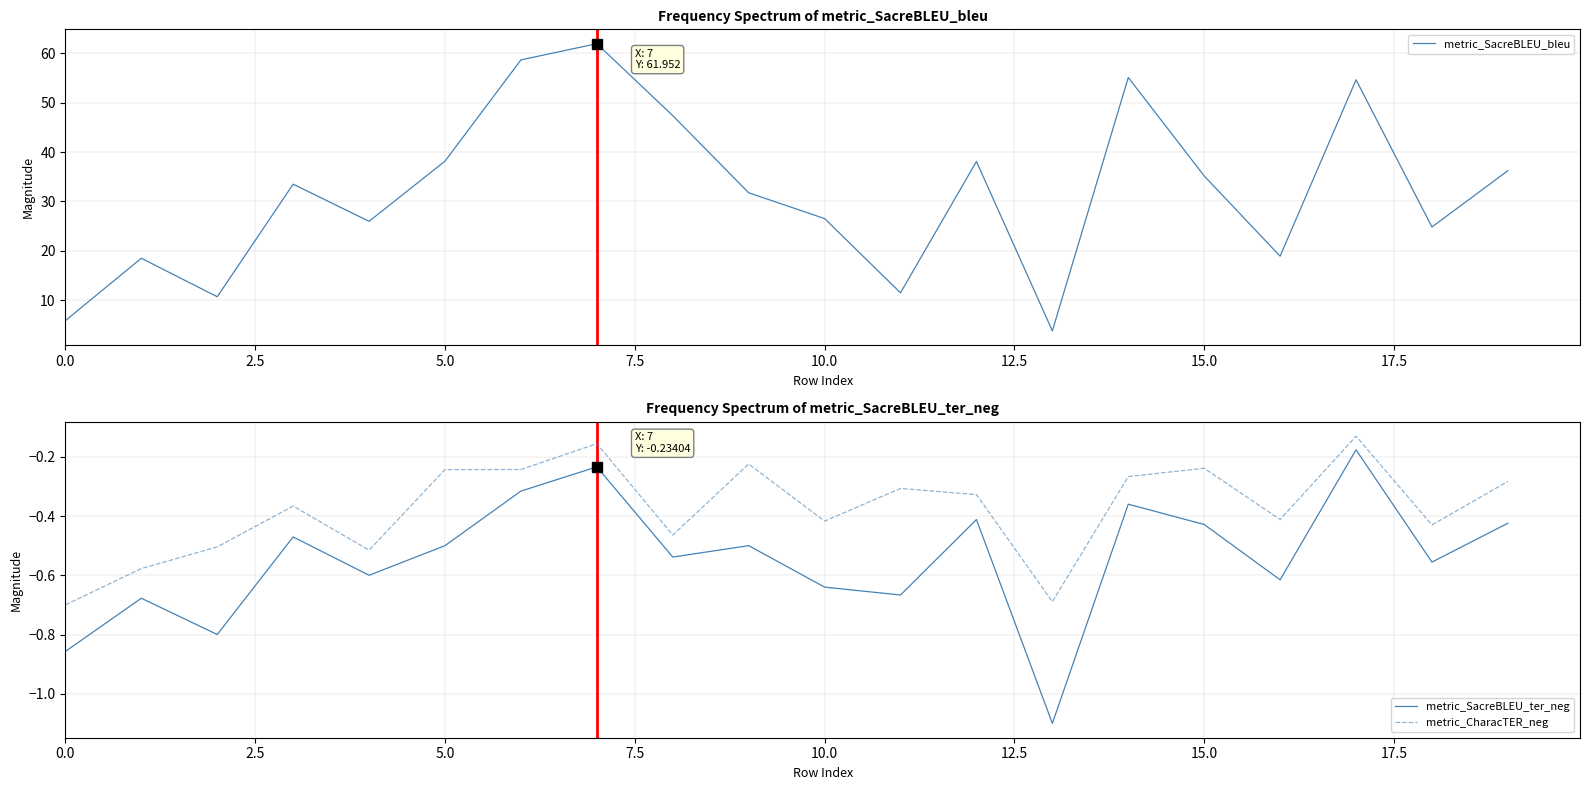

Rank the series by their maximum value, from lowest to highest.

metric_SacreBLEU_ter_neg, metric_CharacTER_neg, metric_SacreBLEU_bleu